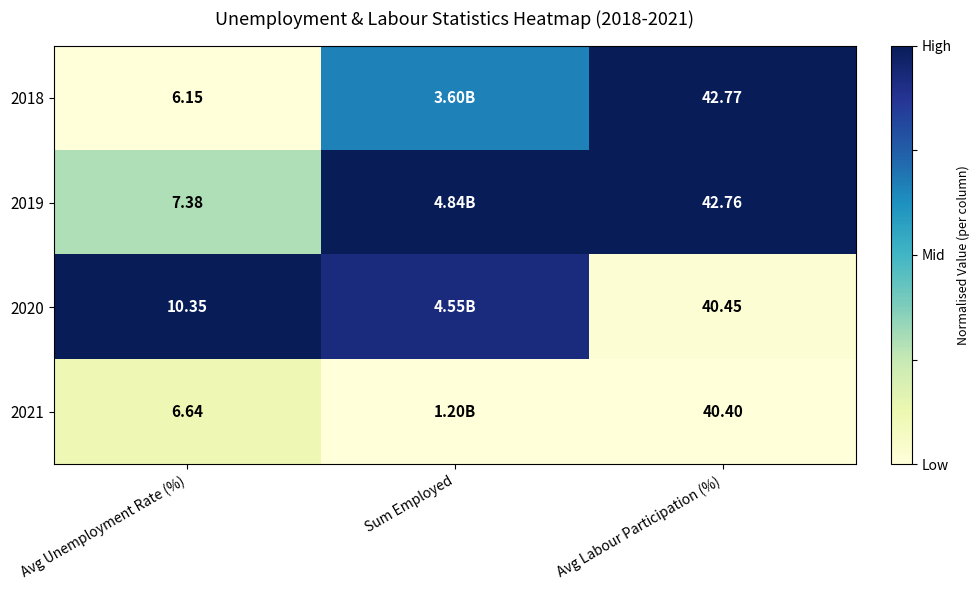

Is the value of 2018 at Avg Unemployment Rate (%) greater than the value of 2021 at Avg Unemployment Rate (%)?

No